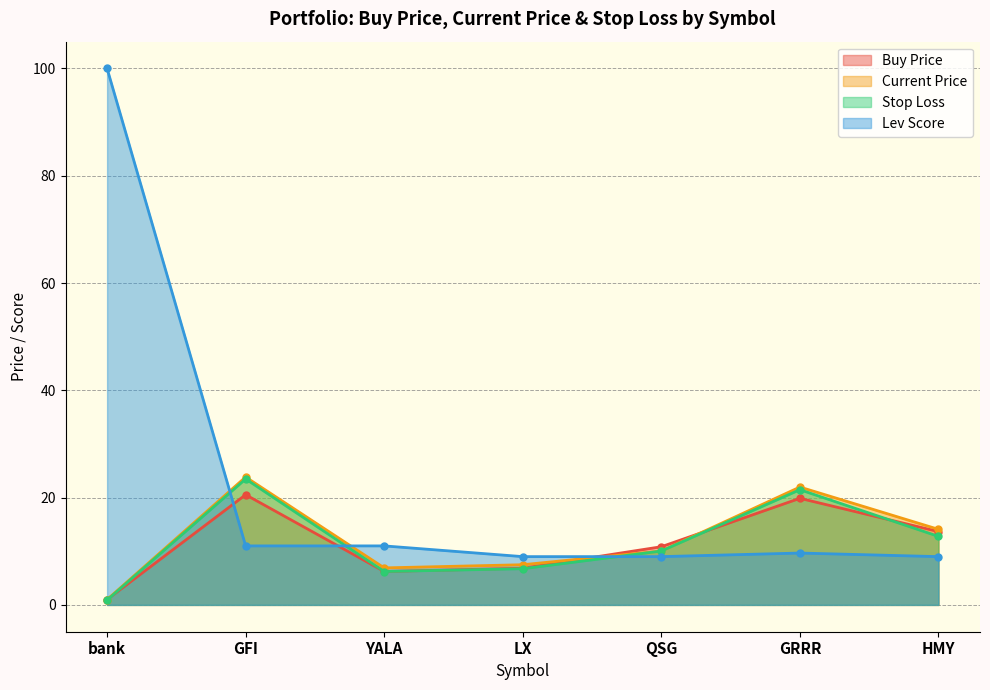

What are all the series names shown in the legend?

Buy Price, Current Price, Stop Loss, Lev Score